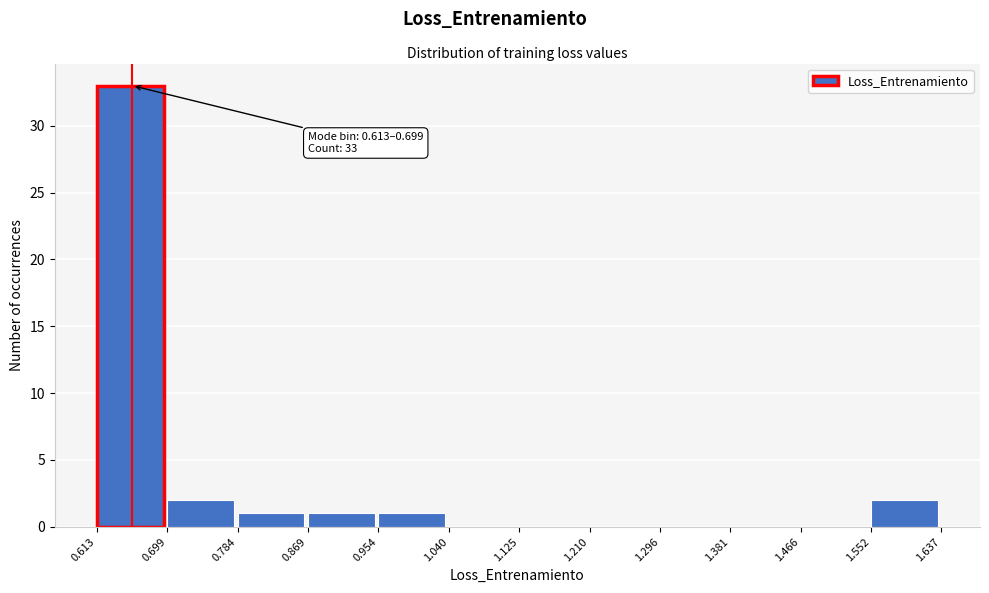

Over which range of the x-axis is the bar tallest?

0.613 to 0.699